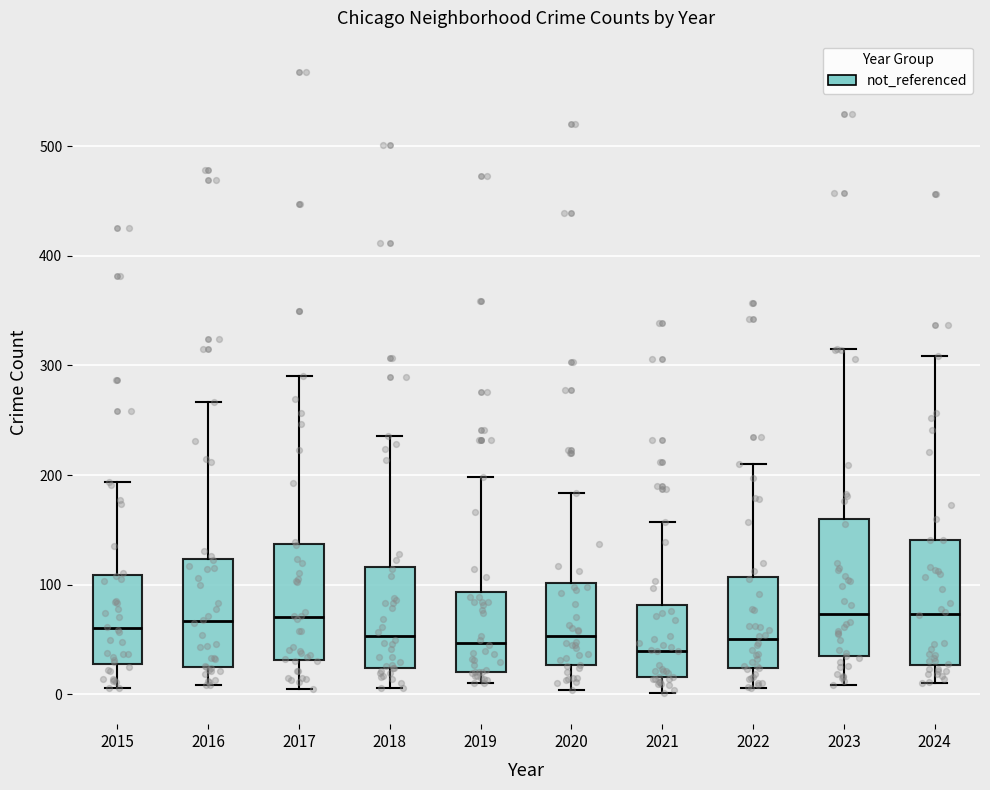

Reading left to right, transcribe this box plot: for each box, give where its median line is, the range the box spans, and where its two whiskers end, as read against the y-axis. The values are not printed on the chart, so give them approximately, as read against the axis.

2015: median 60, box 30 to 110, whiskers 10 to 190
2016: median 70, box 20 to 120, whiskers 10 to 270
2017: median 70, box 30 to 140, whiskers 10 to 290
2018: median 50, box 20 to 120, whiskers 10 to 240
2019: median 50, box 20 to 90, whiskers 10 to 200
2020: median 50, box 30 to 100, whiskers 0 to 180
2021: median 40, box 20 to 80, whiskers 0 to 160
2022: median 50, box 20 to 110, whiskers 10 to 210
2023: median 70, box 30 to 160, whiskers 10 to 320
2024: median 70, box 30 to 140, whiskers 10 to 310